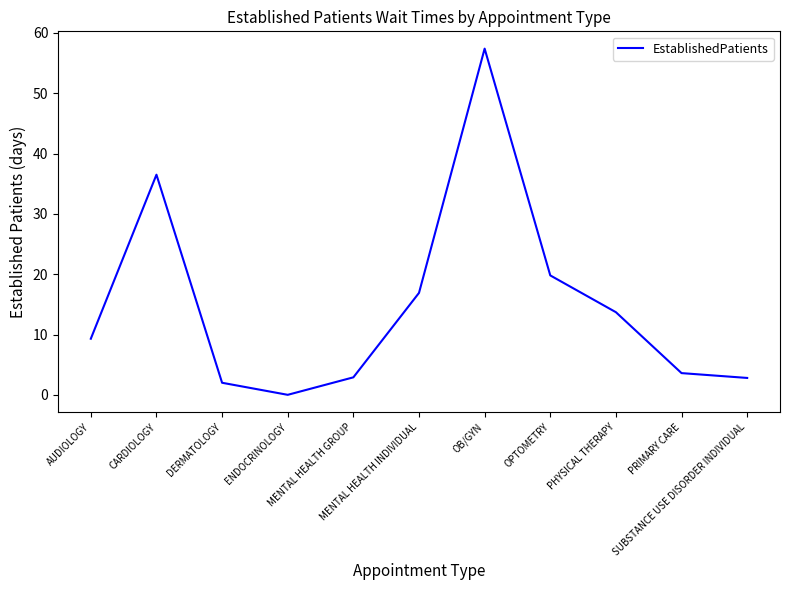

What is the difference between the maximum and minimum values?

57.4